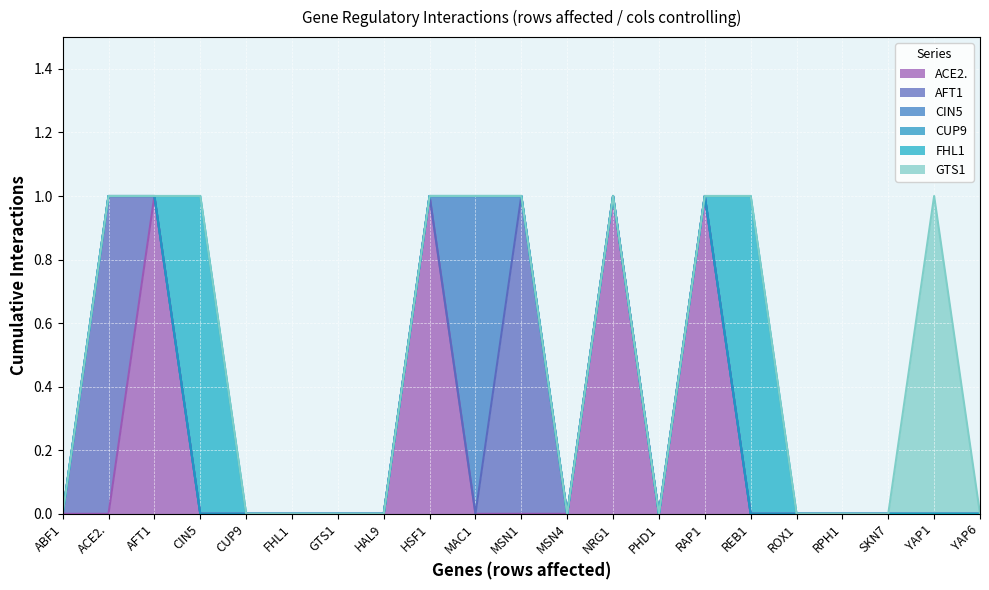

Does the chart display data point markers on the line(s)?

No